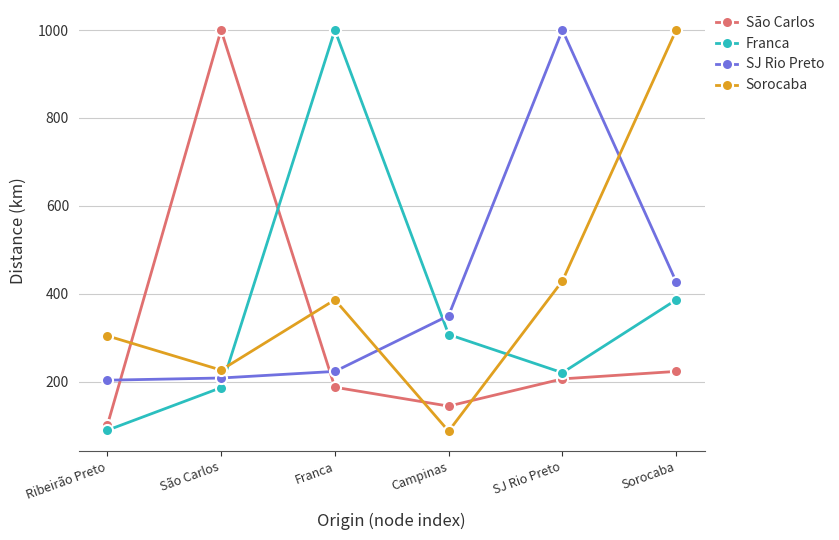

What are all the series names shown in the legend?

São Carlos, Franca, SJ Rio Preto, Sorocaba